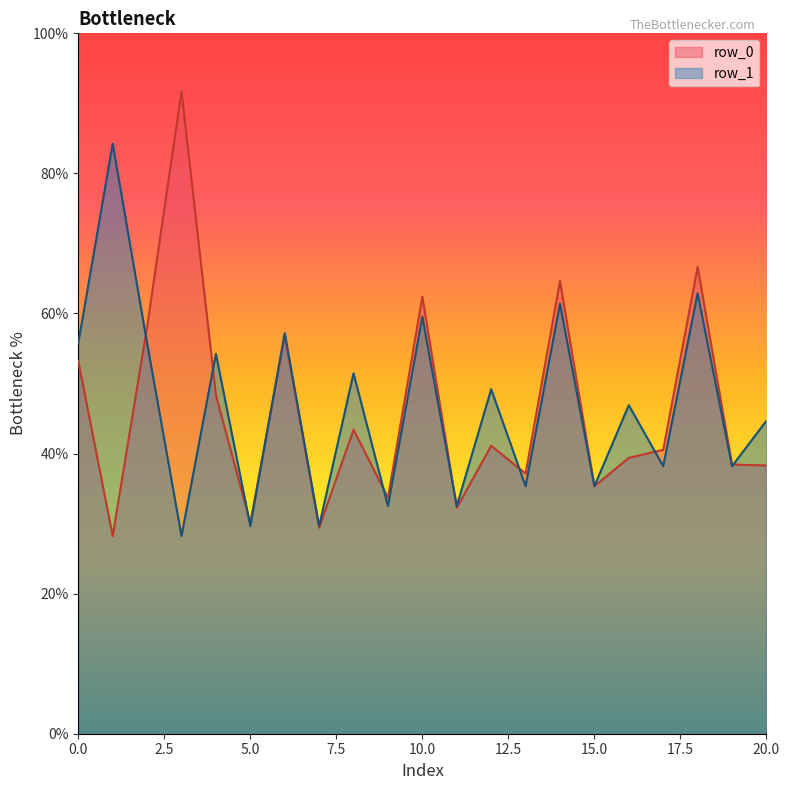

Which series has the widest spread of values?

row_0